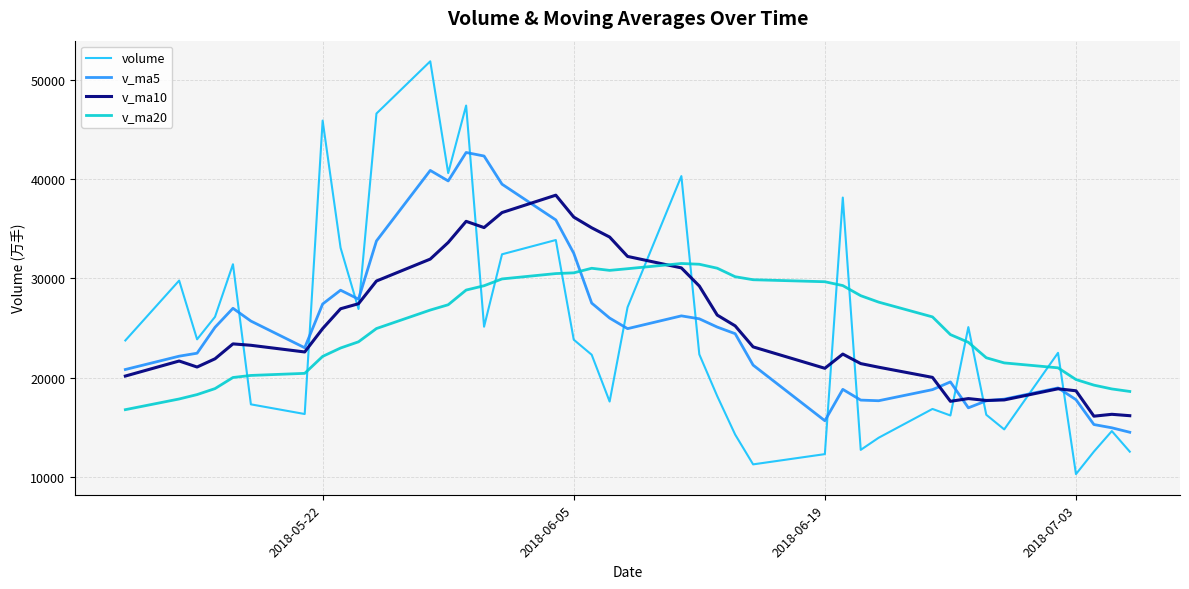

After their last crossing, which series has the higher values: volume or v_ma10?

v_ma10